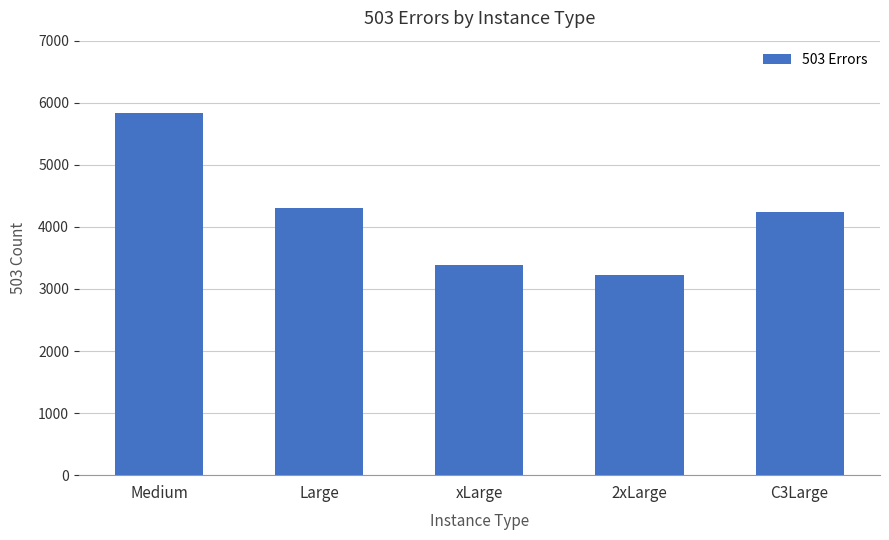

What value does the data have at Medium, to the nearest 100?

5800